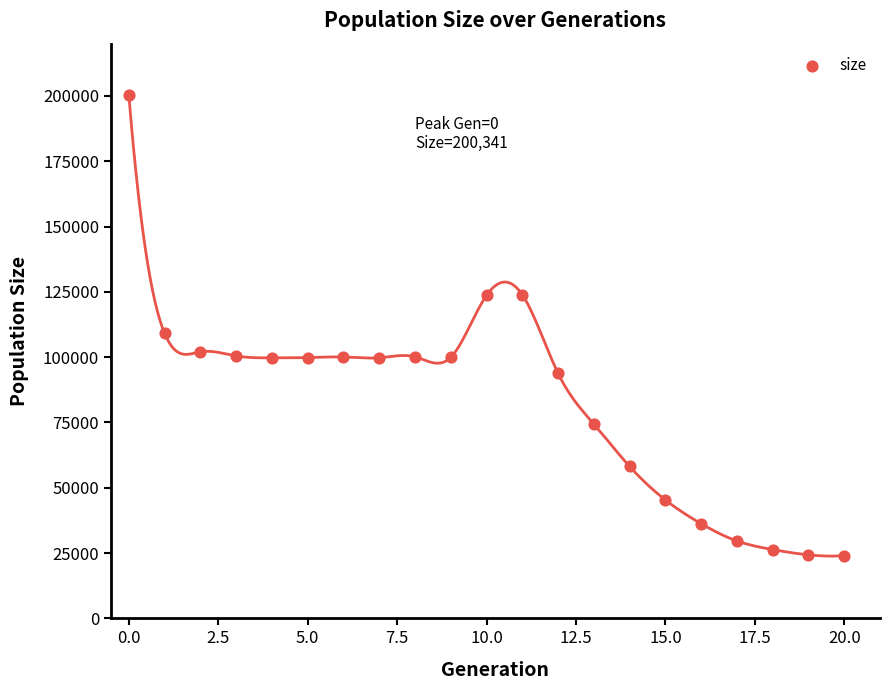

What is the range of Y values (max minus min)?

176341